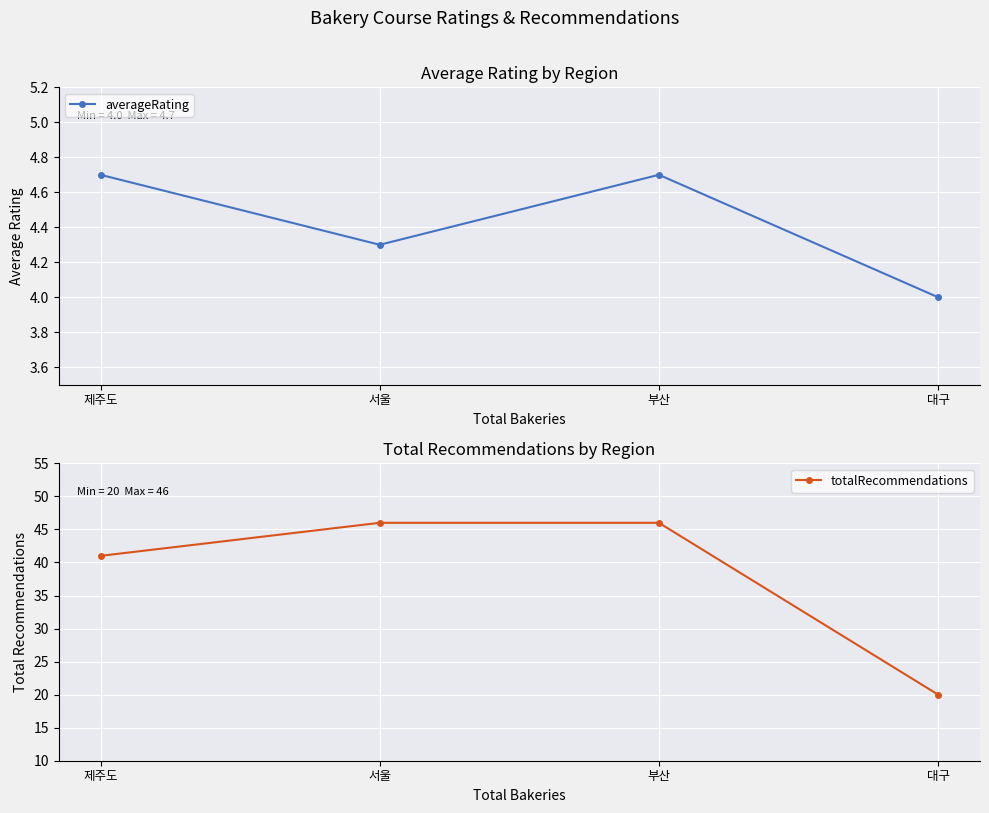

List the labels in order of averageRating value, smallest first.

대구, 서울, 제주도, 부산